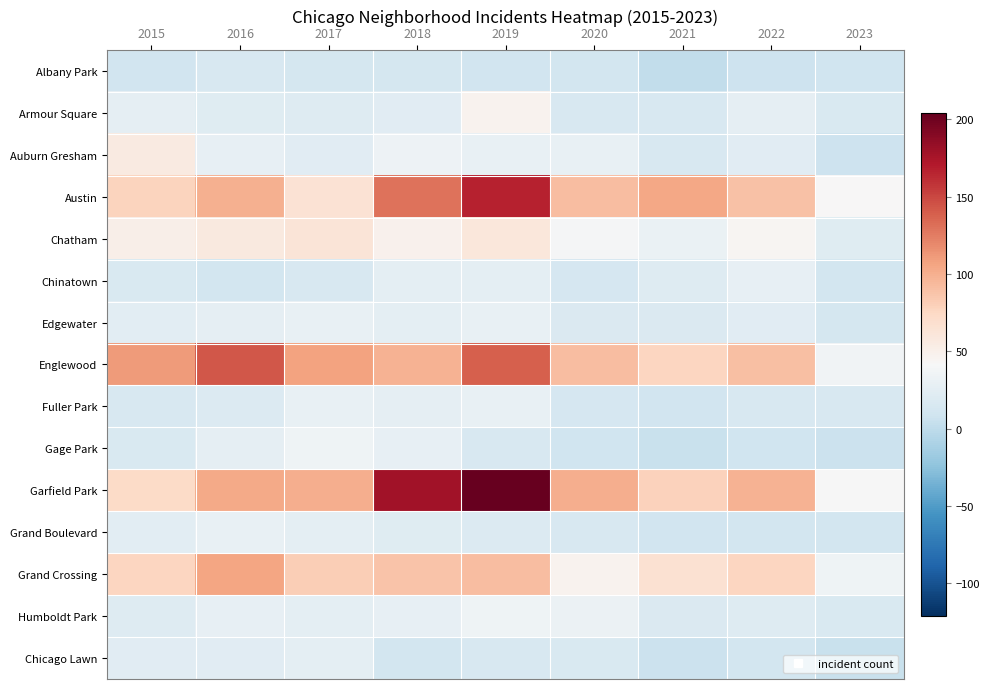

Count the number of data series in this chart.

15